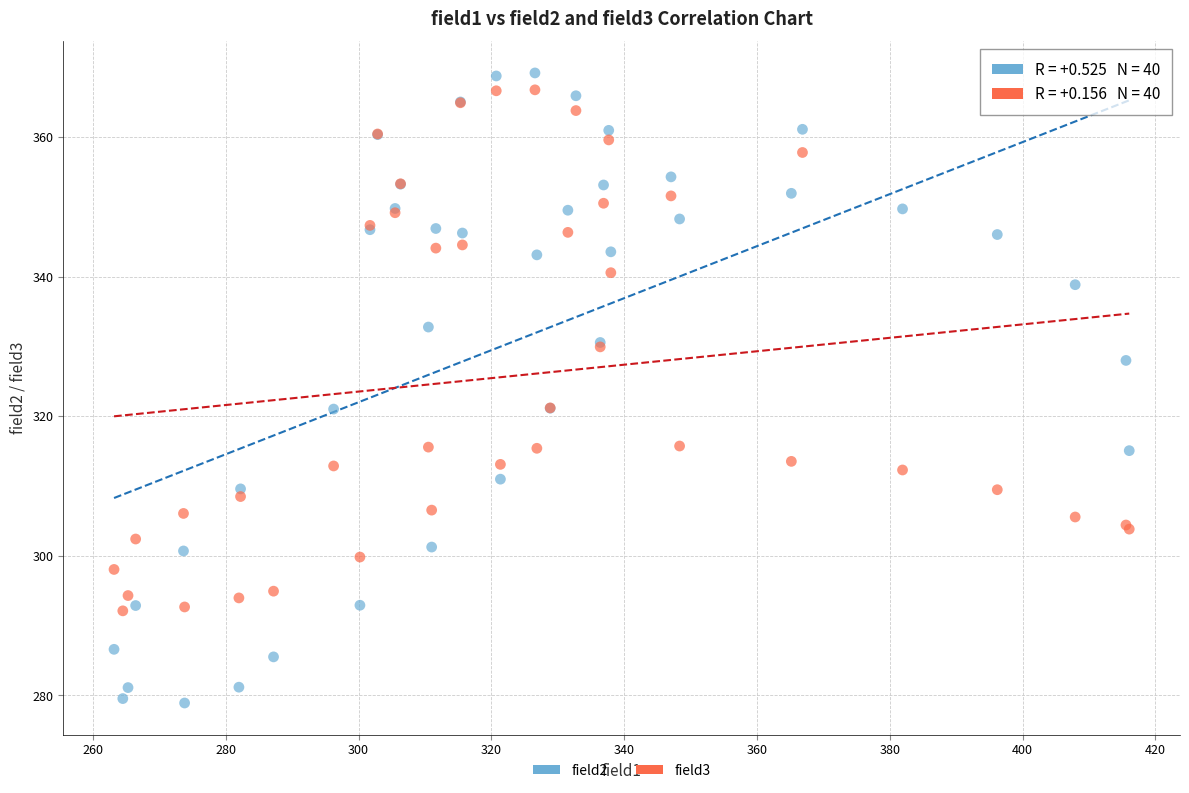

Which series contains the lowest Y value?

field2